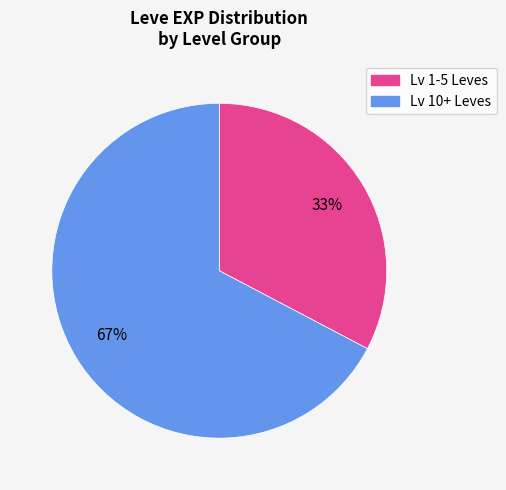

Is there any slice that represents more than half of the pie?

Yes